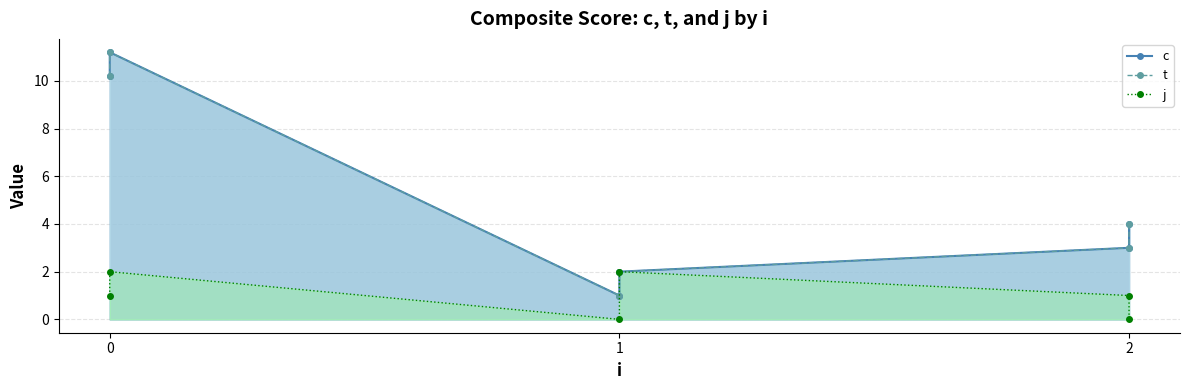

Where is the first local minimum for j?

1